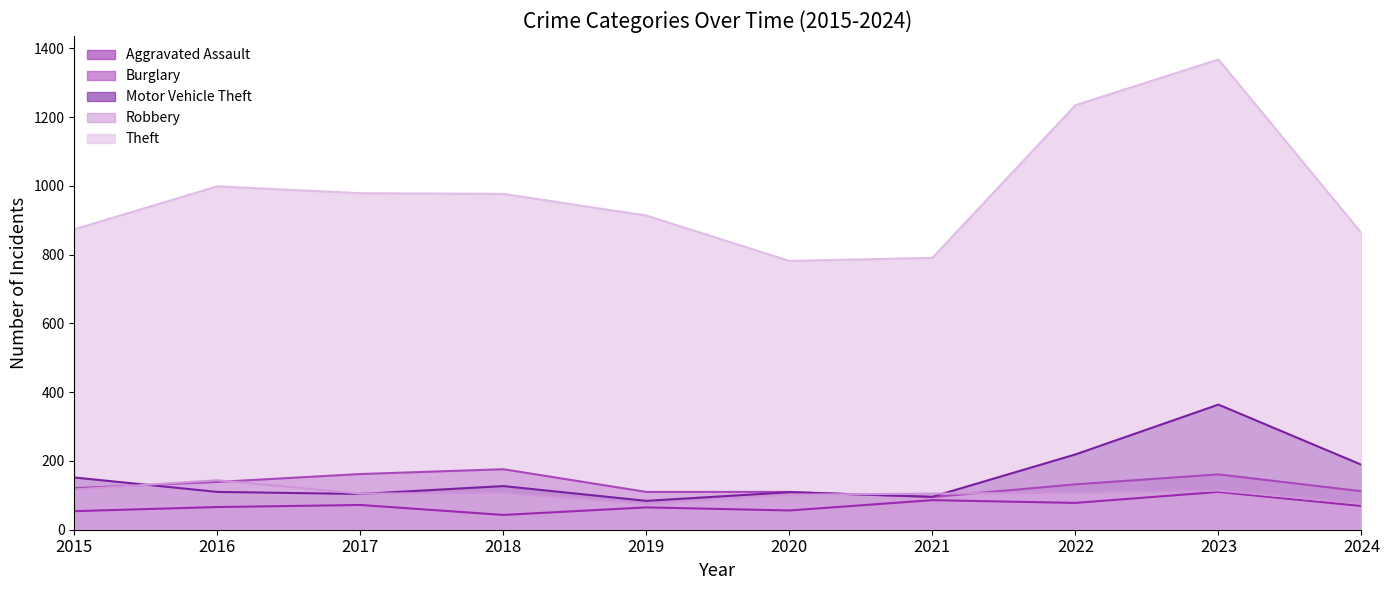

True or false: Robbery and Aggravated Assault intersect in this chart.

False